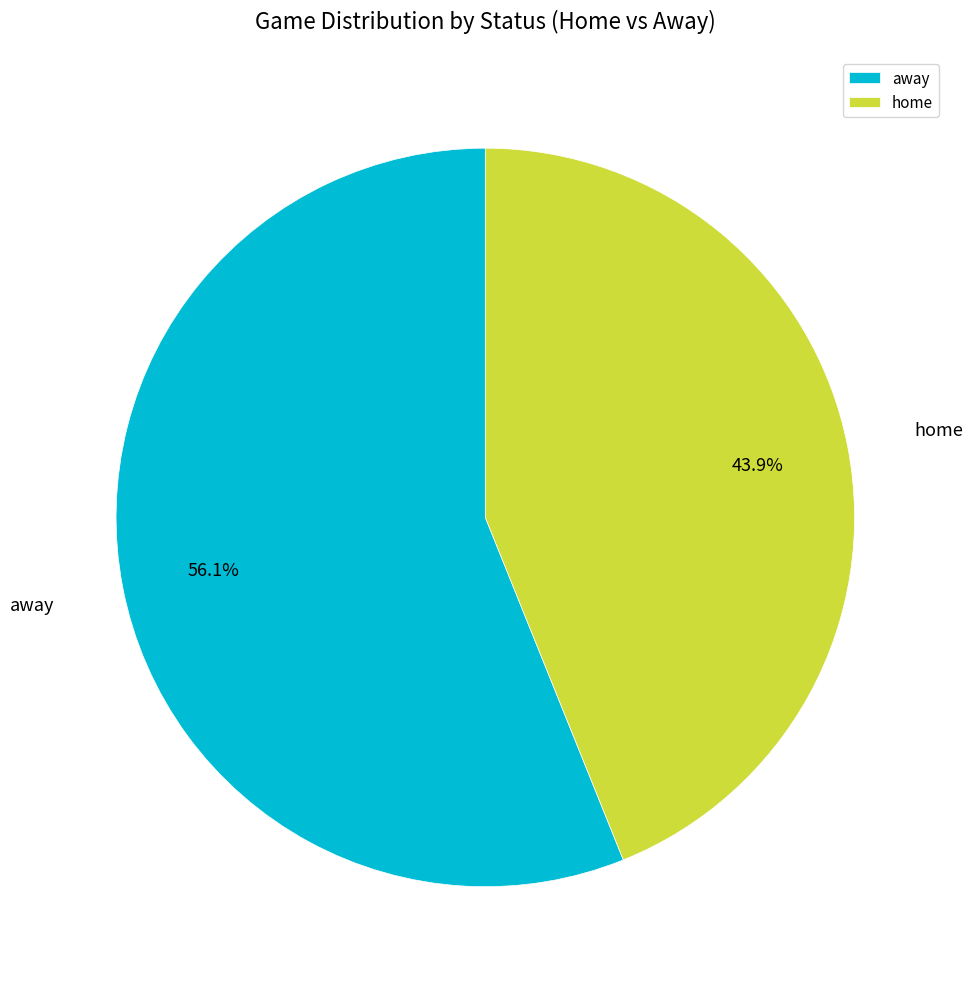

Rank the categories by value from lowest to highest.

home, away